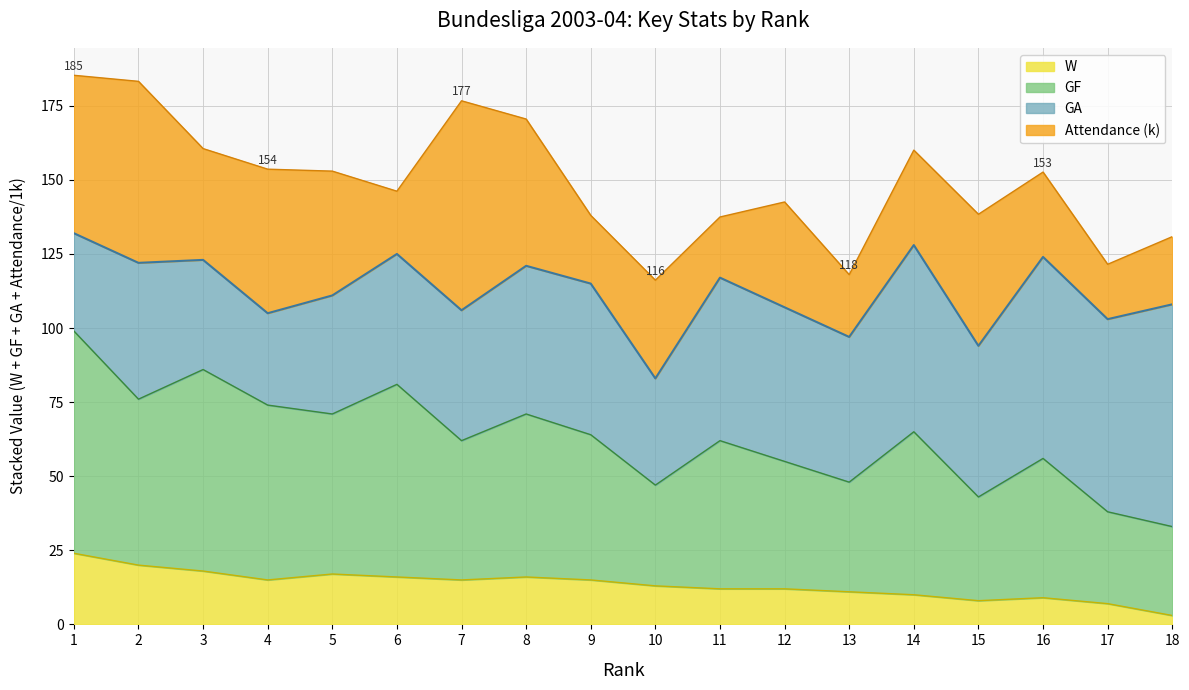

True or false: GF and W cross at least once.

False